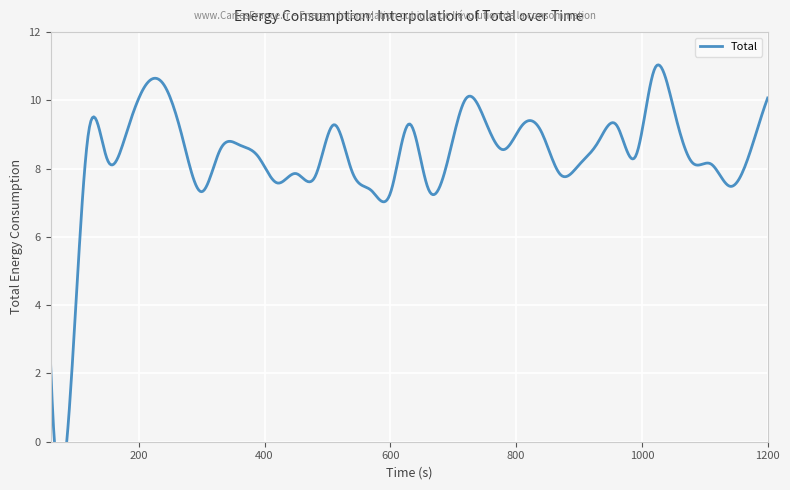

What is the maximum value shown in the chart?

10.9